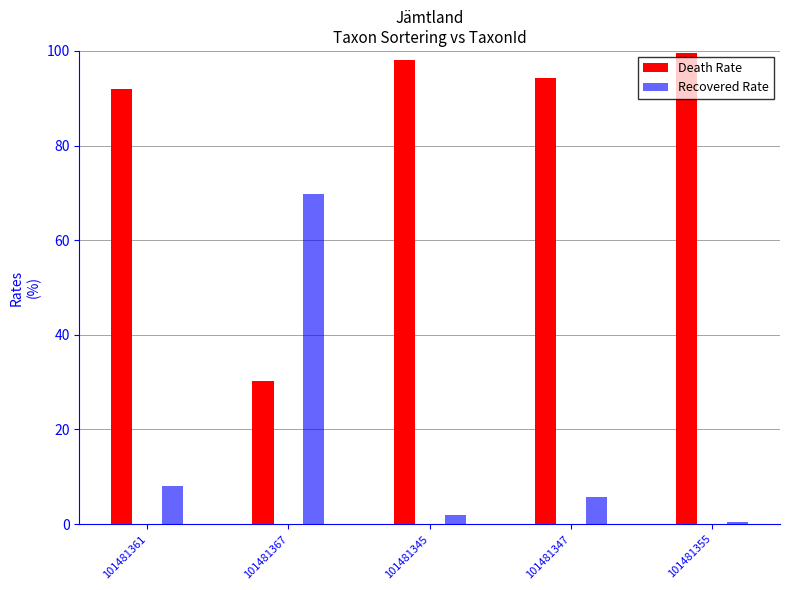

Which category has the highest value across all series?

101481355